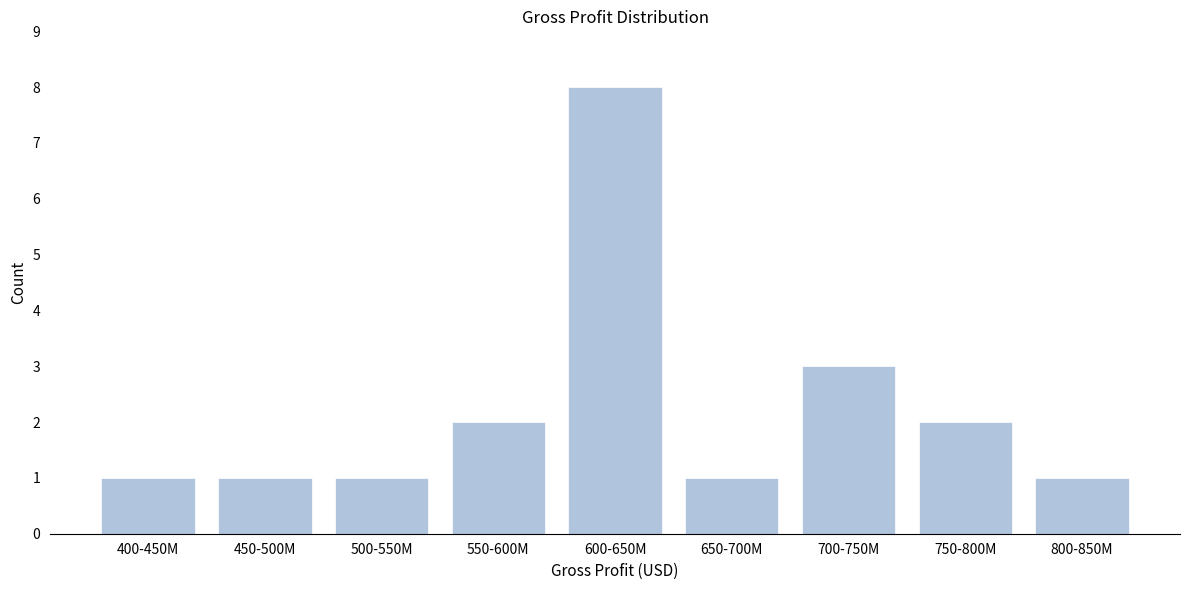

Reading left to right, transcribe all the data shown in this chart.

1	1	1	2	8	1	3	2	1